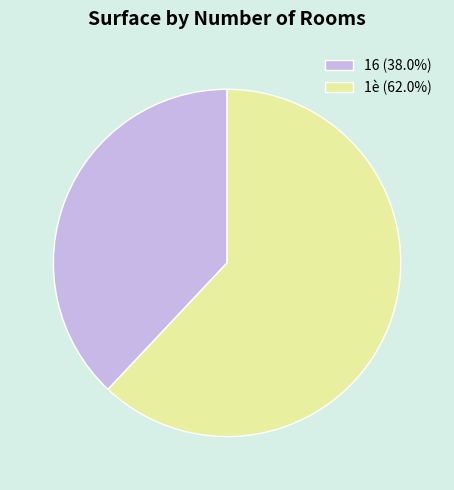

Is there a majority slice in this chart?

Yes